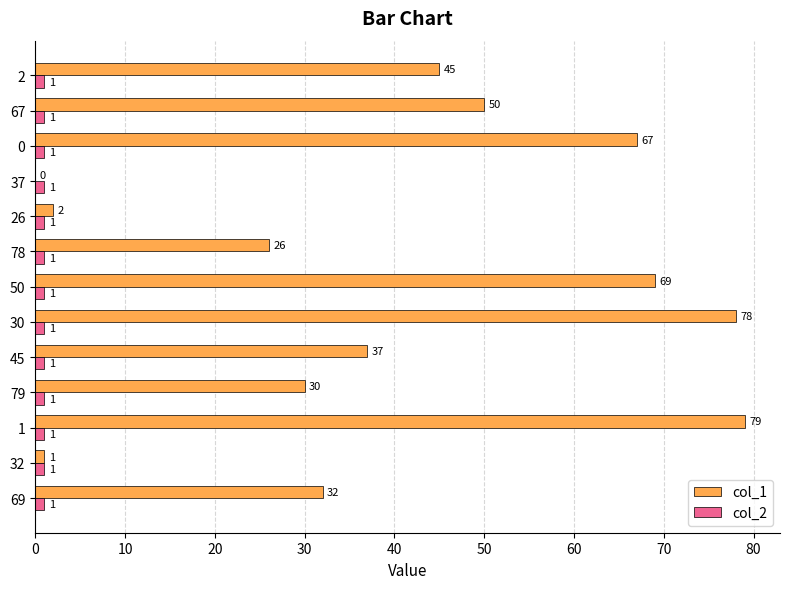

Which series has the largest total across all categories?

col_1